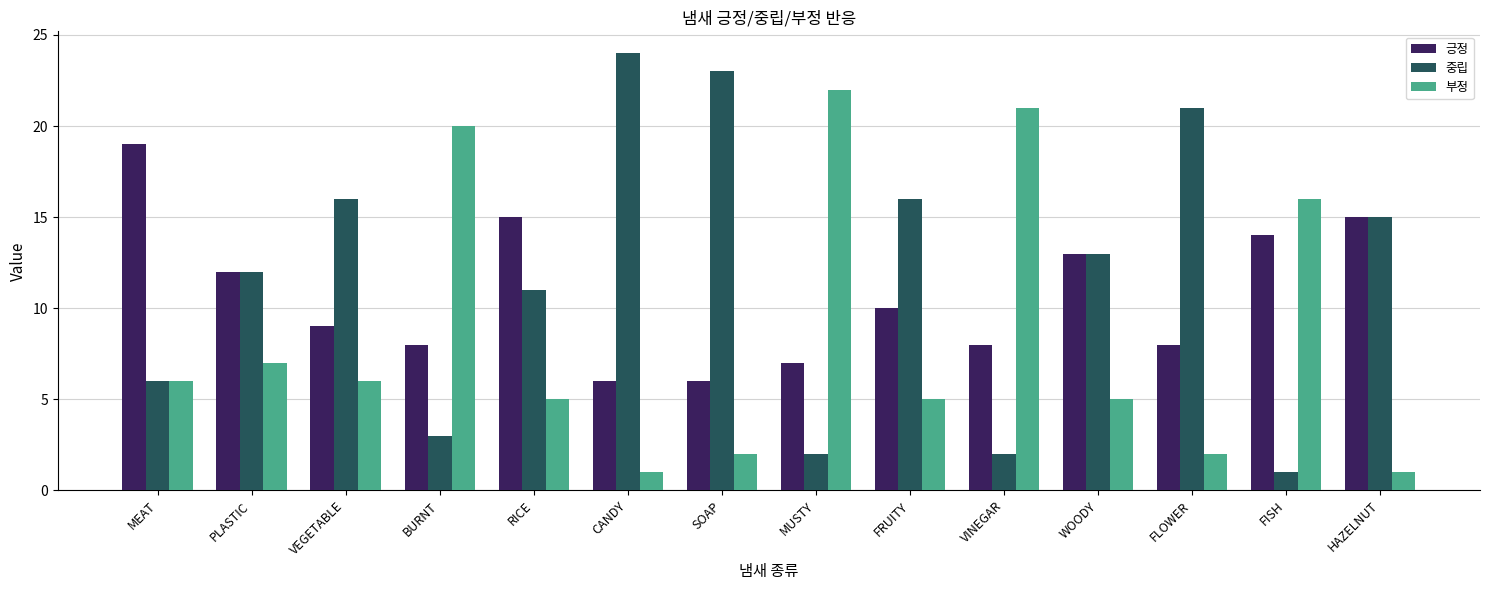

Reading left to right, extract all data points from this chart.

긍정: MEAT=19	PLASTIC=12	VEGETABLE=9	BURNT=8	RICE=15	CANDY=6	SOAP=6	MUSTY=7	FRUITY=10	VINEGAR=8	WOODY=13	FLOWER=8	FISH=14	HAZELNUT=15
중립: MEAT=6	PLASTIC=12	VEGETABLE=16	BURNT=3	RICE=11	CANDY=24	SOAP=23	MUSTY=2	FRUITY=16	VINEGAR=2	WOODY=13	FLOWER=21	FISH=1	HAZELNUT=15
부정: MEAT=6	PLASTIC=7	VEGETABLE=6	BURNT=20	RICE=5	CANDY=1	SOAP=2	MUSTY=22	FRUITY=5	VINEGAR=21	WOODY=5	FLOWER=2	FISH=16	HAZELNUT=1